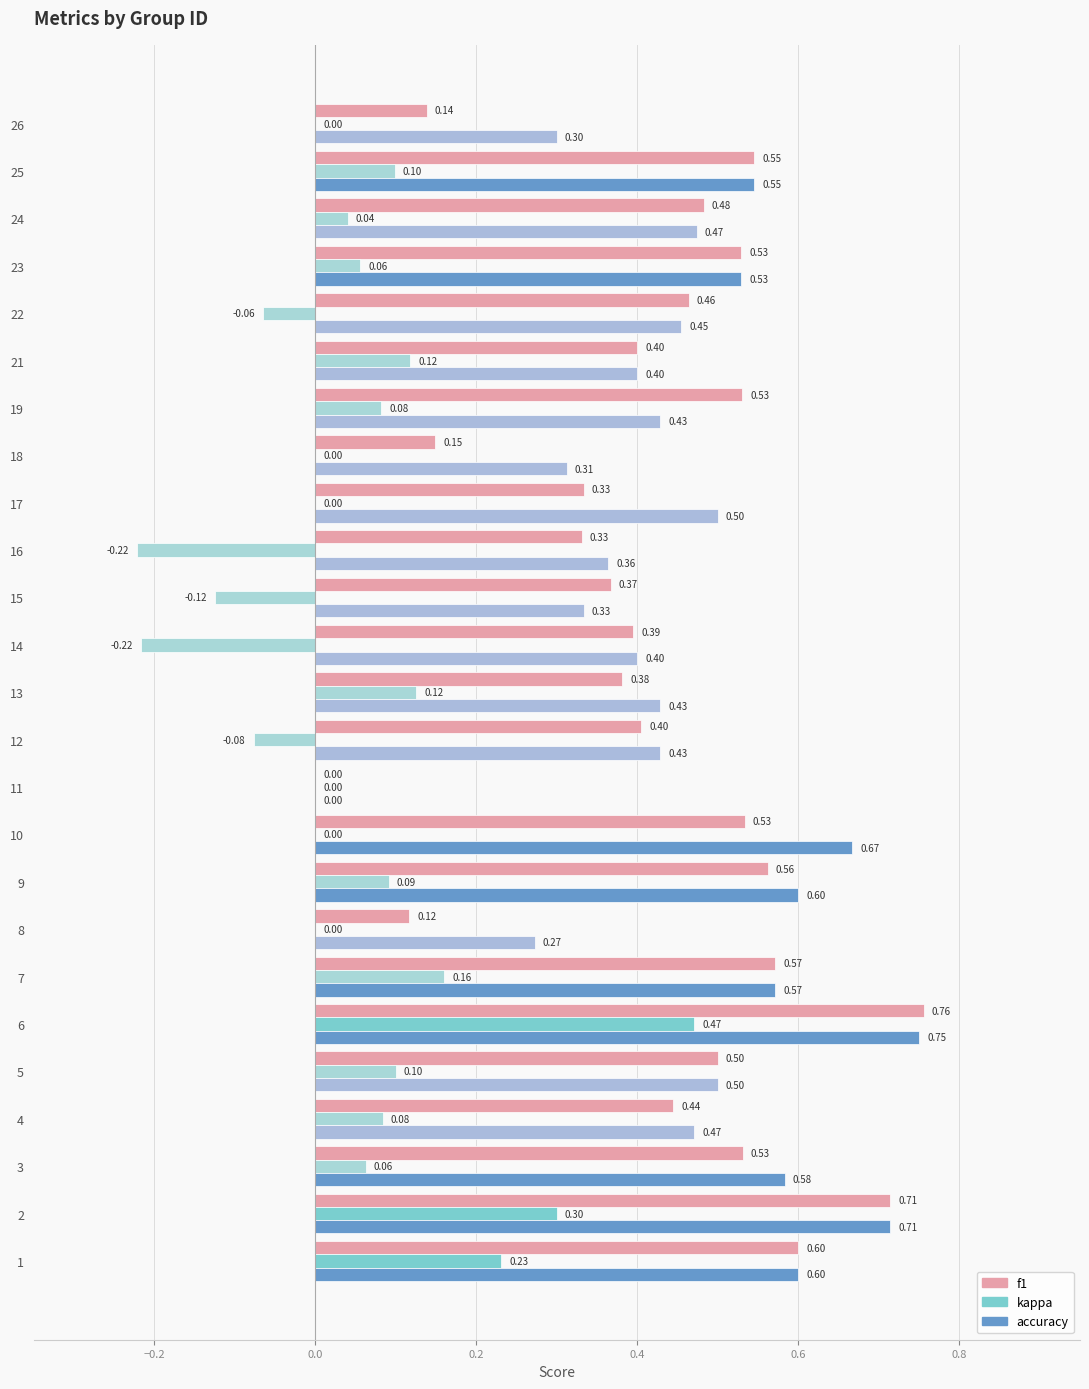

How many values in the accuracy series exceed 0?

24